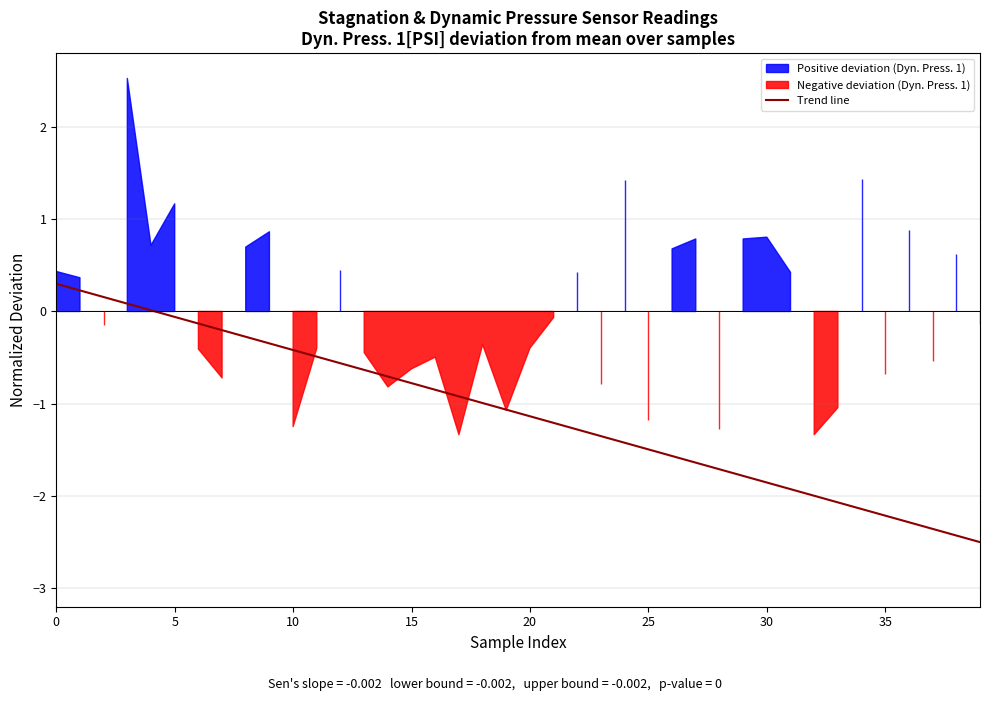

The Trend line series shows -0.8 at 35. True or false?

False